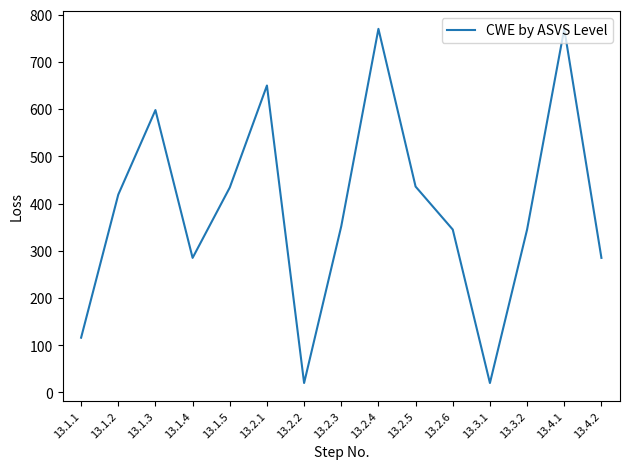

What is the minimum value shown in the chart?

20